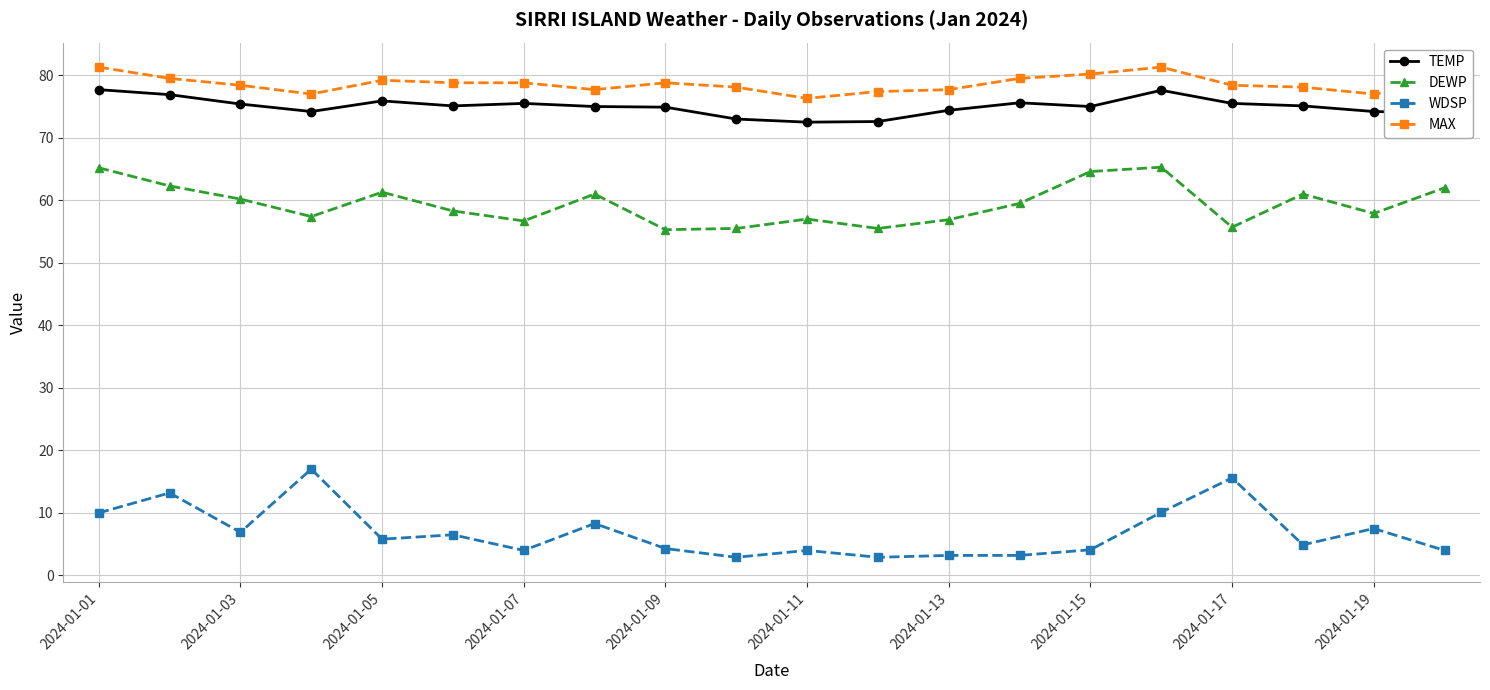

Which series has the largest total across all categories?

MAX